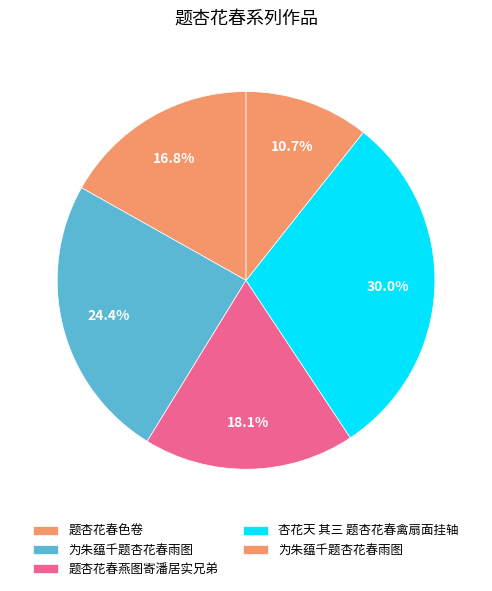

To the nearest percent, what is the difference between the largest and smallest slice percentages?

19%